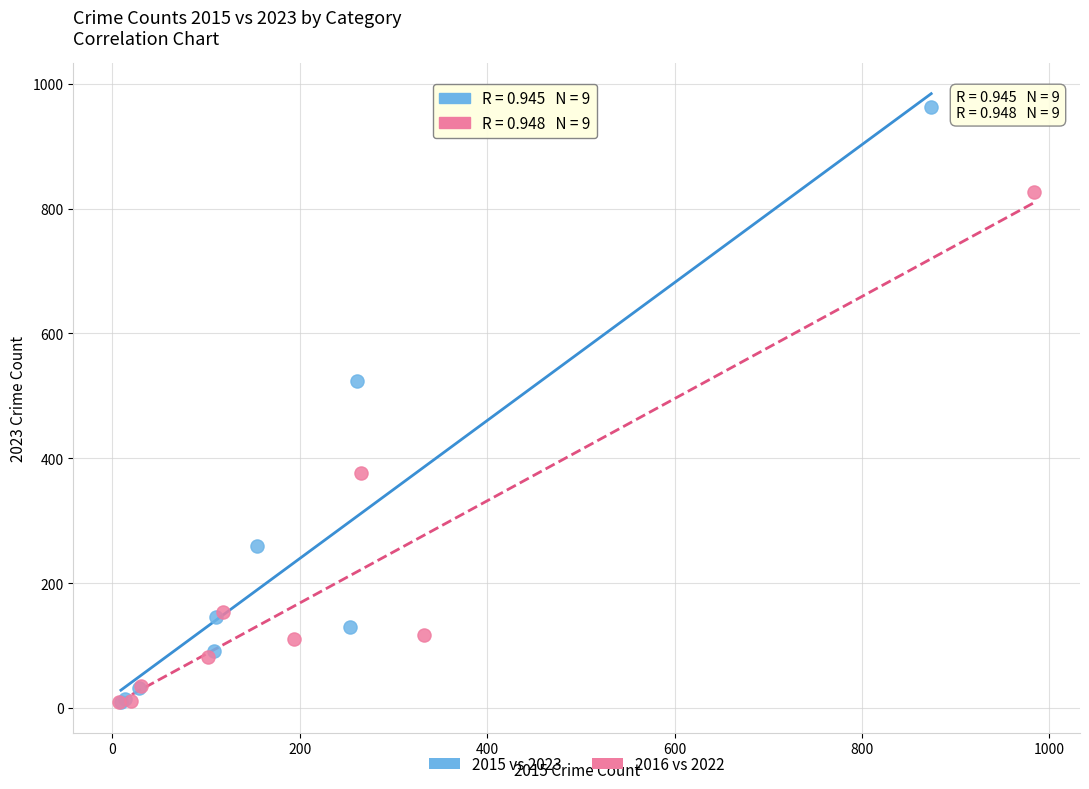

Which series has the largest Y range (max minus min)?

2015 vs 2023